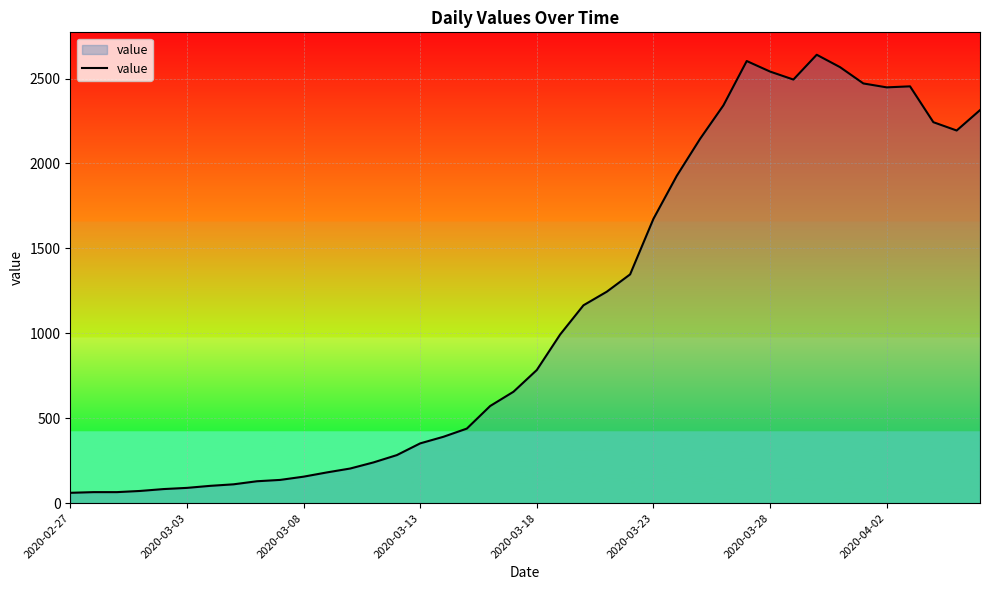

What is the difference between the maximum and minimum values?

2579